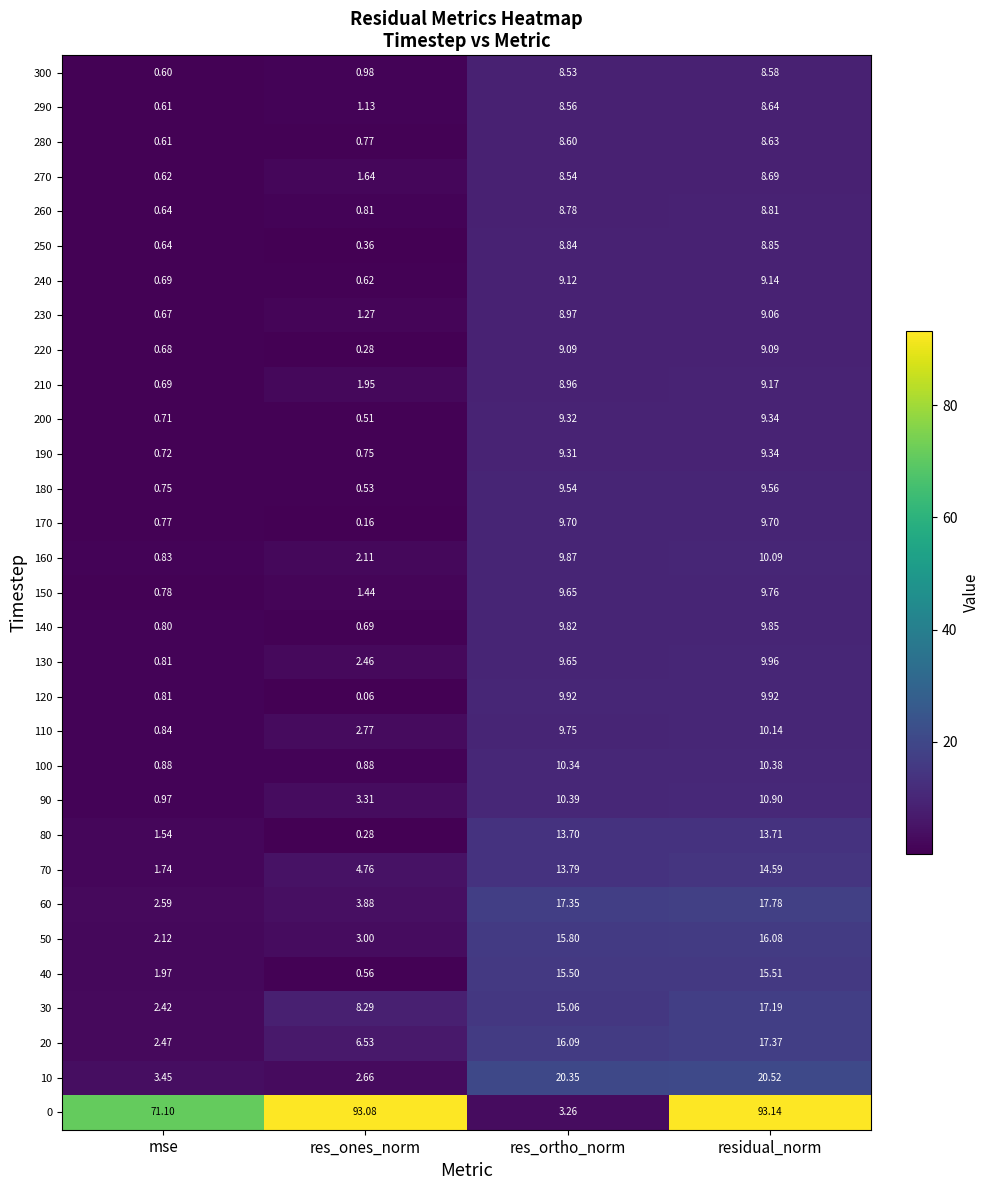

Where is 210 nearest to the value 4?

res_ones_norm